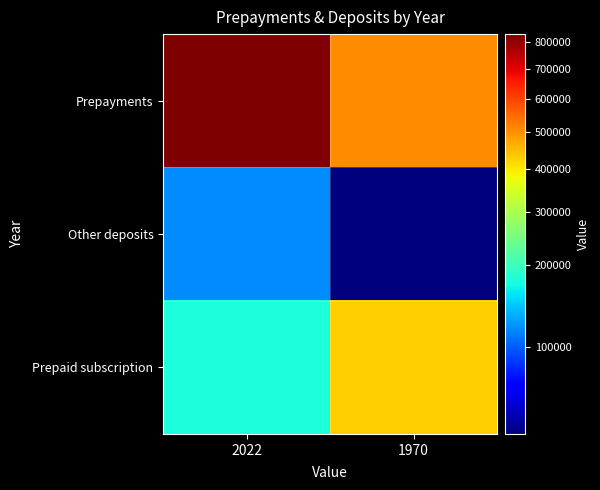

What is the difference between the highest and lowest values at 1970?

440576